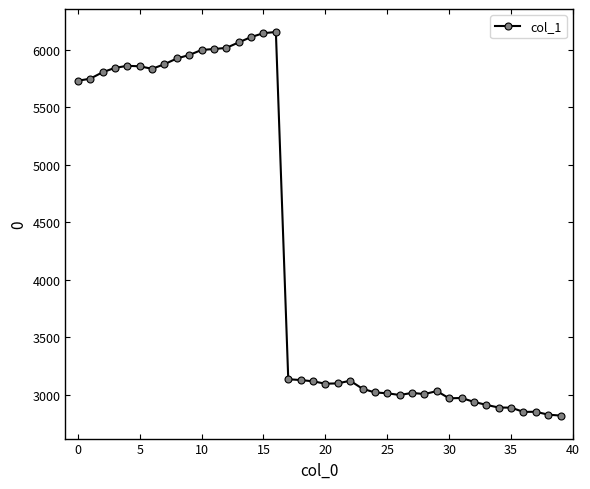

What is the value of the 14th point from the left?

6065